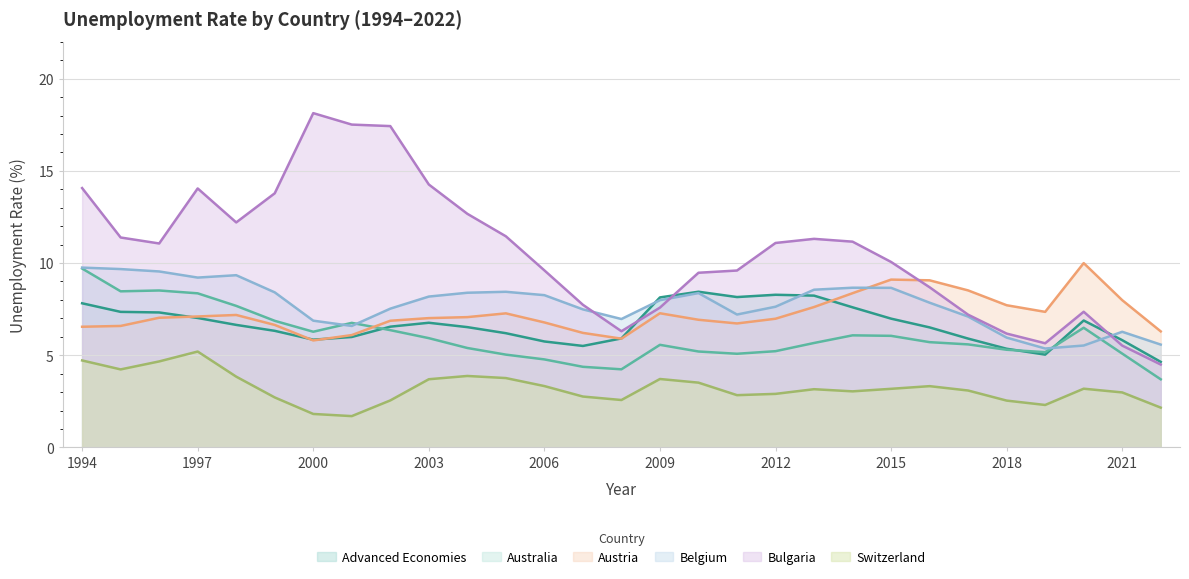

At which category is the sum across all series the highest?

1994